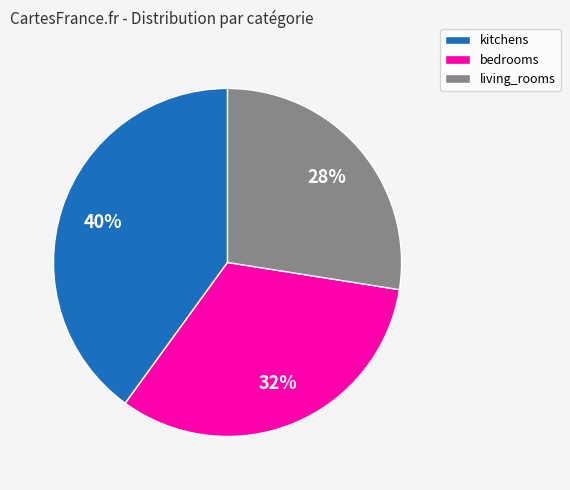

Which category has the biggest portion of the pie?

kitchens